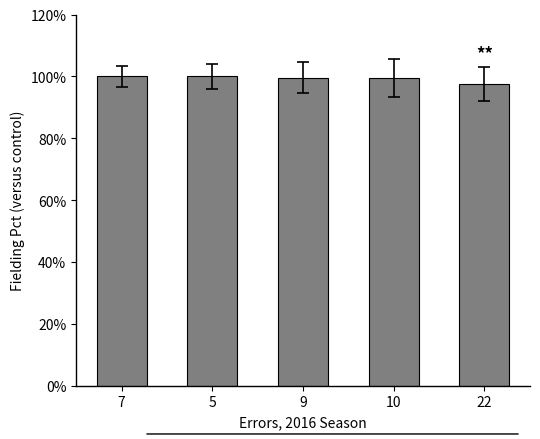

What is the difference between the values at 7 and 9?

0.4